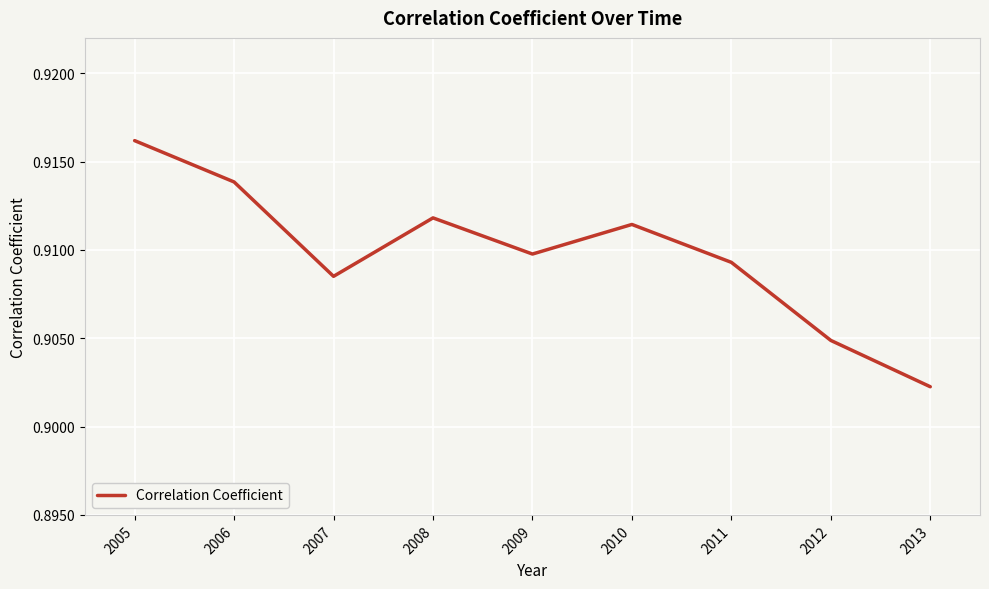

Which category has the highest value across all series?

2005